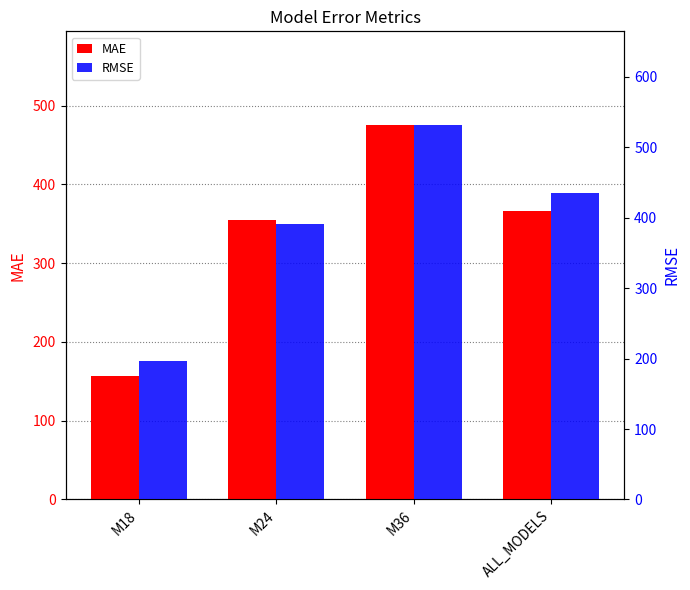

What is the difference between the maximum and minimum values in the RMSE series?

335.0